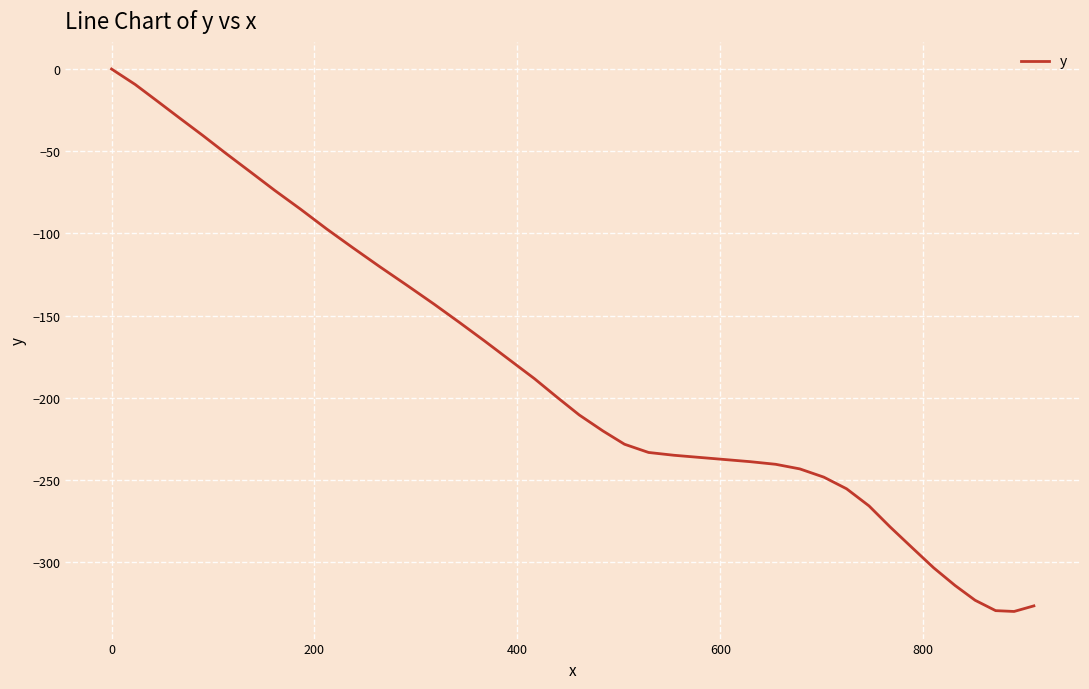

What is the minimum value shown in the chart?

-329.9